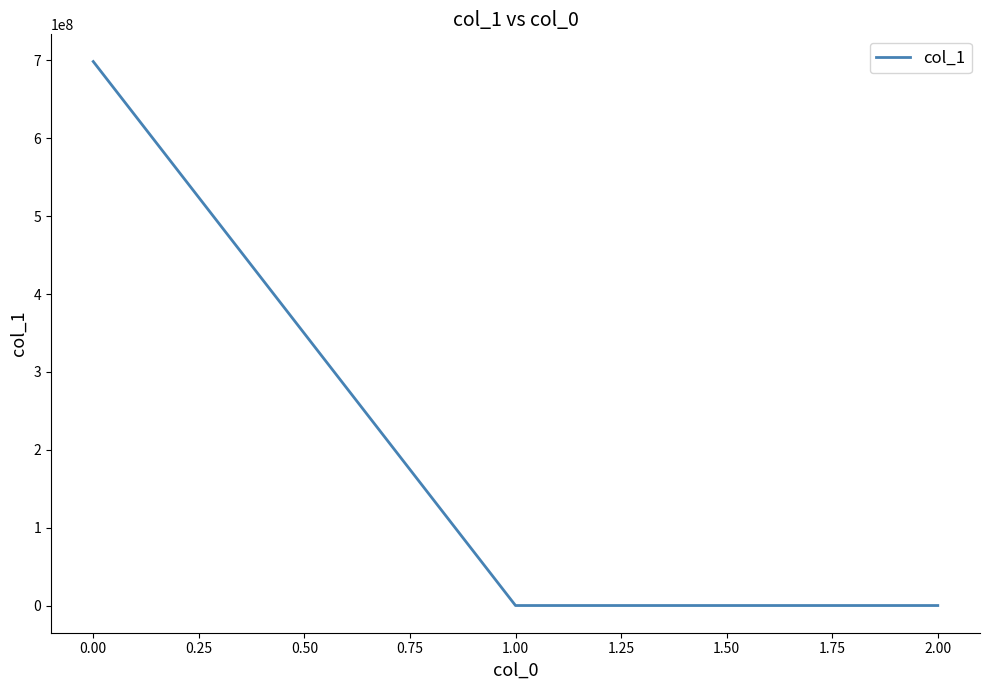

What is the minimum value shown in the chart?

-0.4